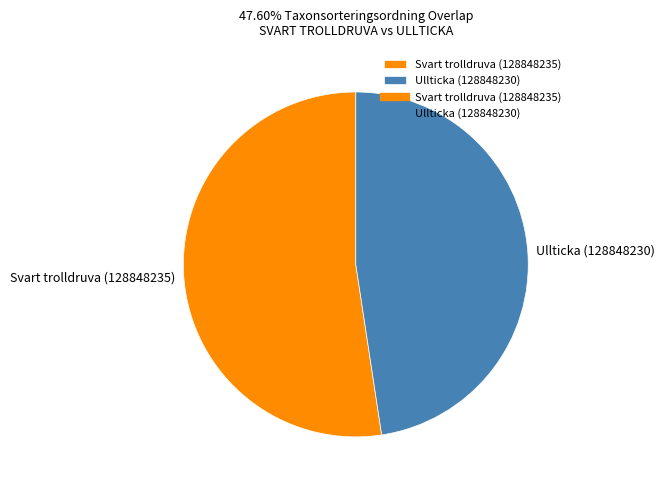

Count the number of slices in the pie.

2